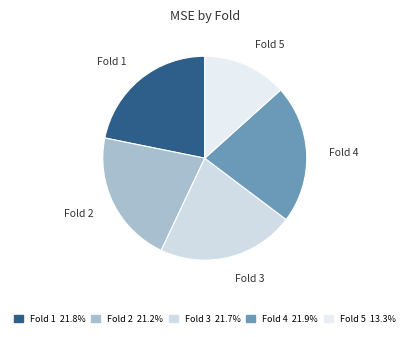

Combined, do Fold 3 and Fold 4 account for over 50%?

No